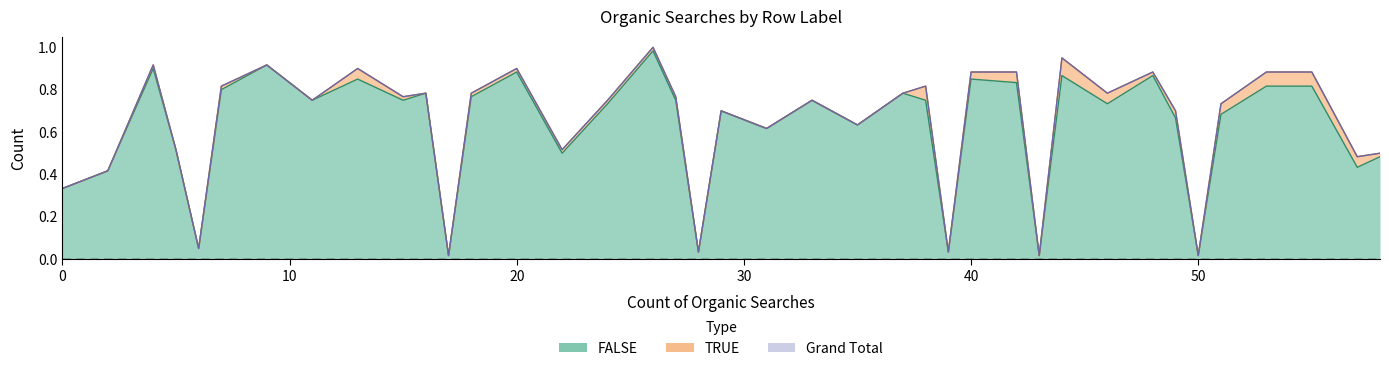

Which label corresponds to the largest value in the chart?

26